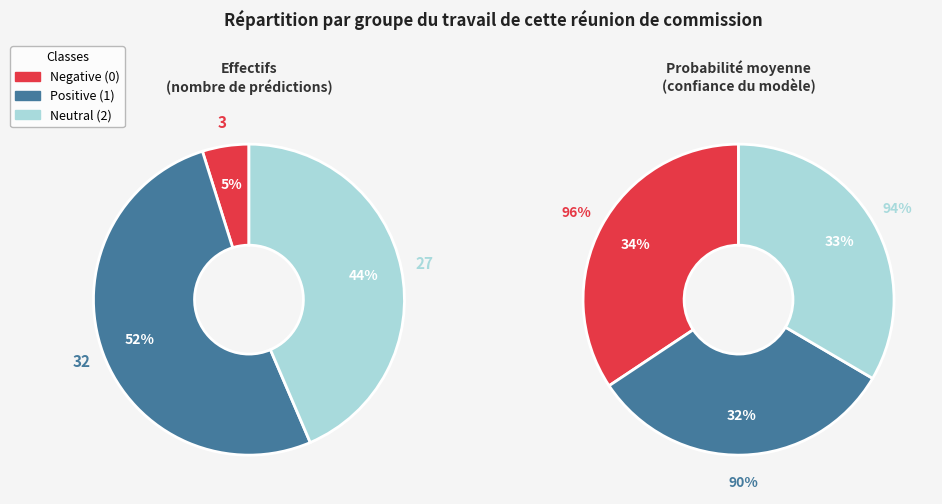

How many segments does this pie chart have?

3